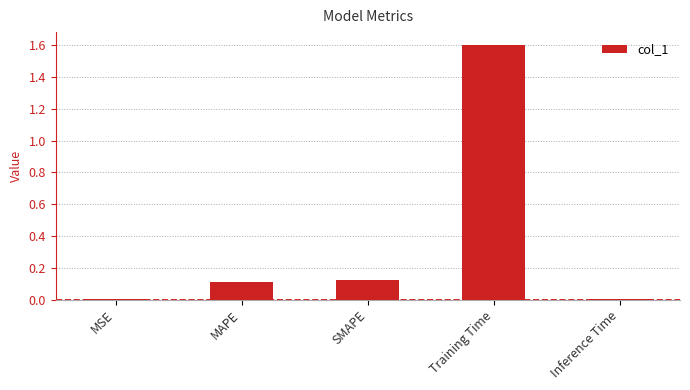

True or false: the data shows 0.0 at Inference Time.

True